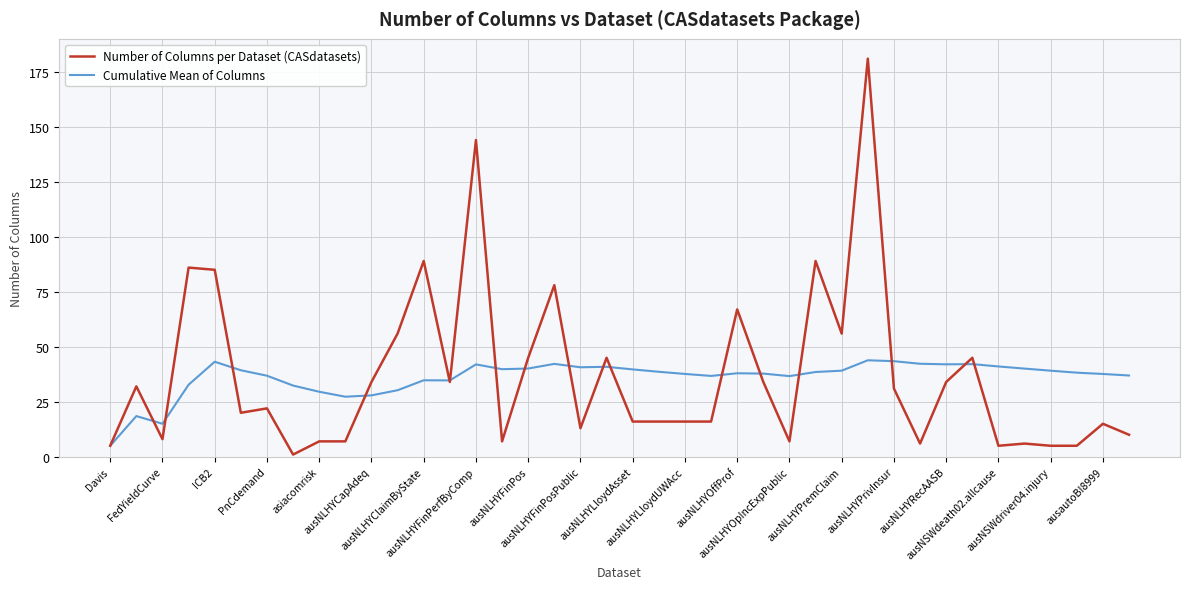

Which series has the widest spread of values?

Number of Columns per Dataset (CASdatasets)